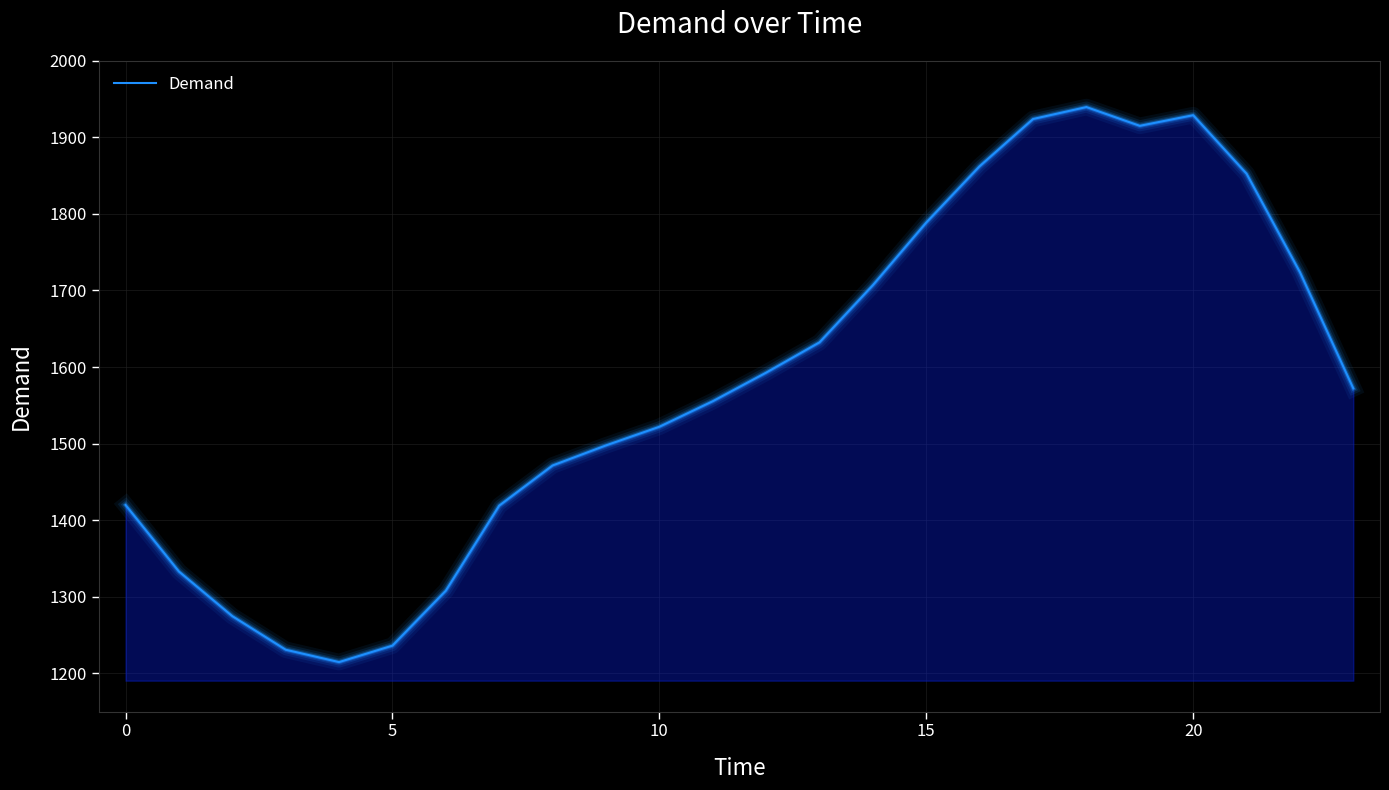

What is the sum of all values?

37920.3